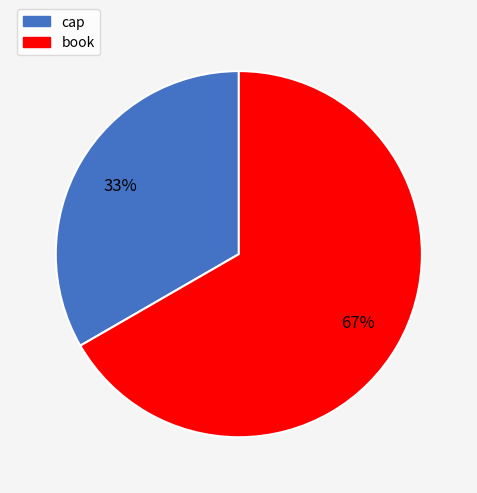

The book slice represents 56% of the pie. True or false?

False